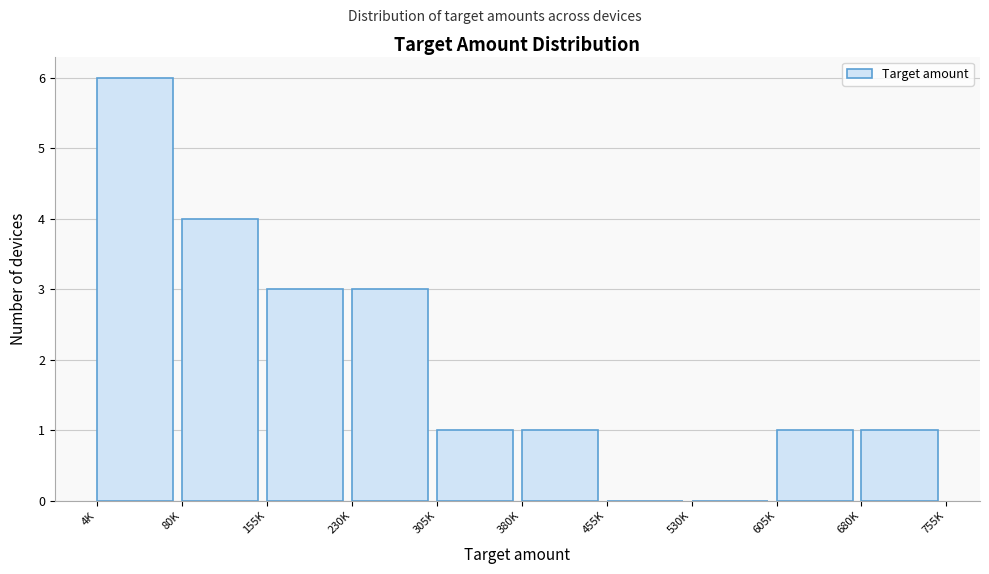

Reading left to right, what are all the values shown in this chart?

4K=6	80K=4	155K=3	230K=3	305K=1	380K=1	455K=0	530K=0	605K=1	680K=1